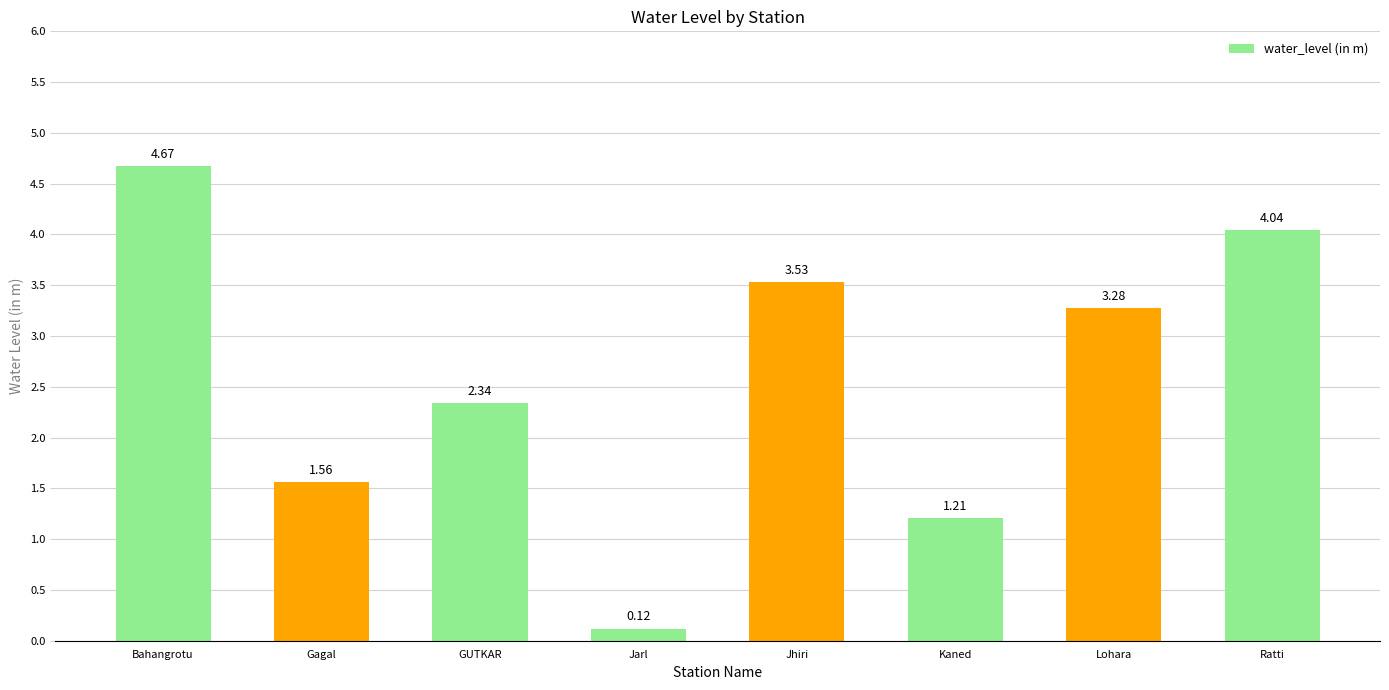

Does the chart contain any negative values?

No